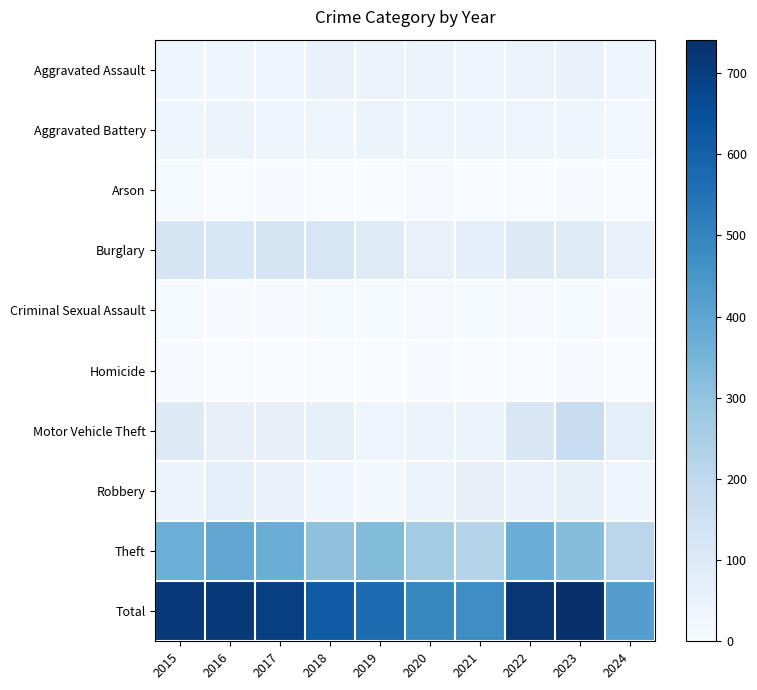

What is the difference between the highest and lowest values at 2018?

616